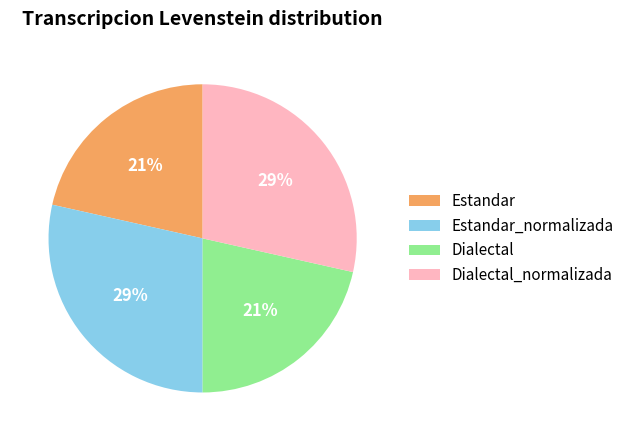

To the nearest percent, what portion does Dialectal represent?

21%